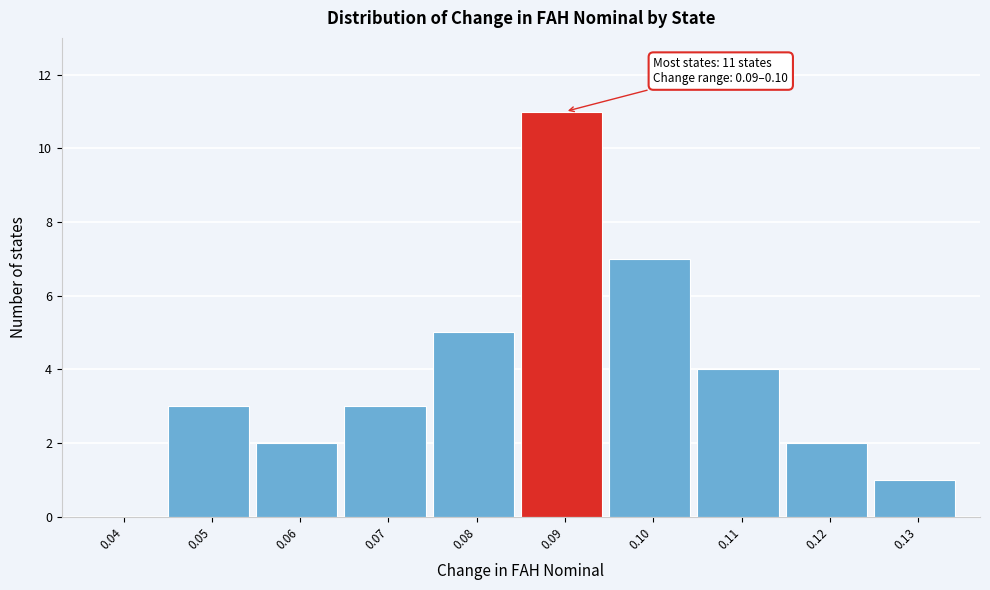

Reading left to right, extract all data points from this chart.

0.04=0	0.05=3	0.06=2	0.07=3	0.08=5	0.09=11	0.10=7	0.11=4	0.12=2	0.13=1